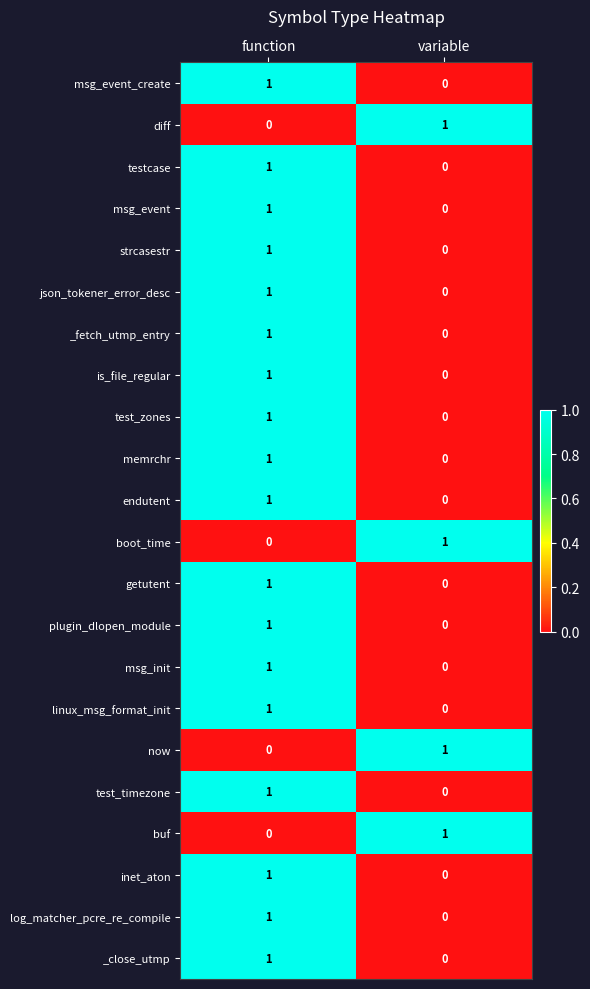

At which category is the sum across all series the highest?

function